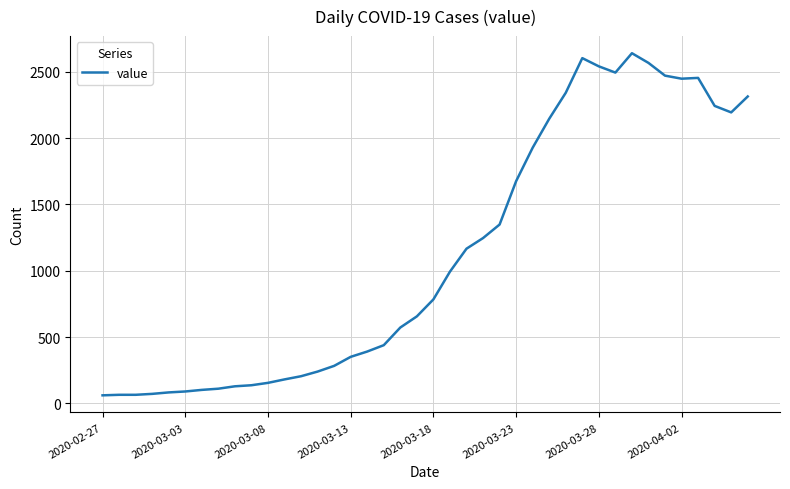

What is the difference between the maximum and minimum values?

2578